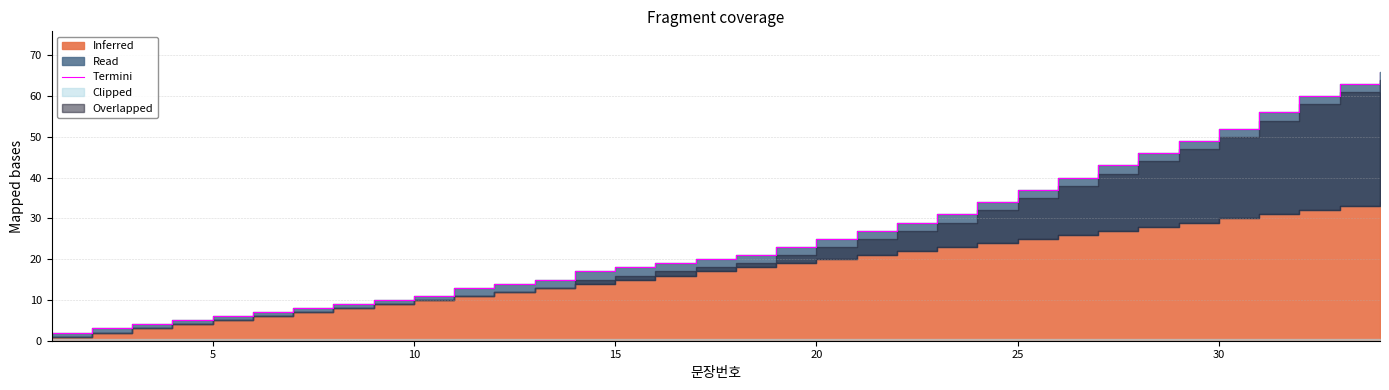

What is the greatest value displayed?

66